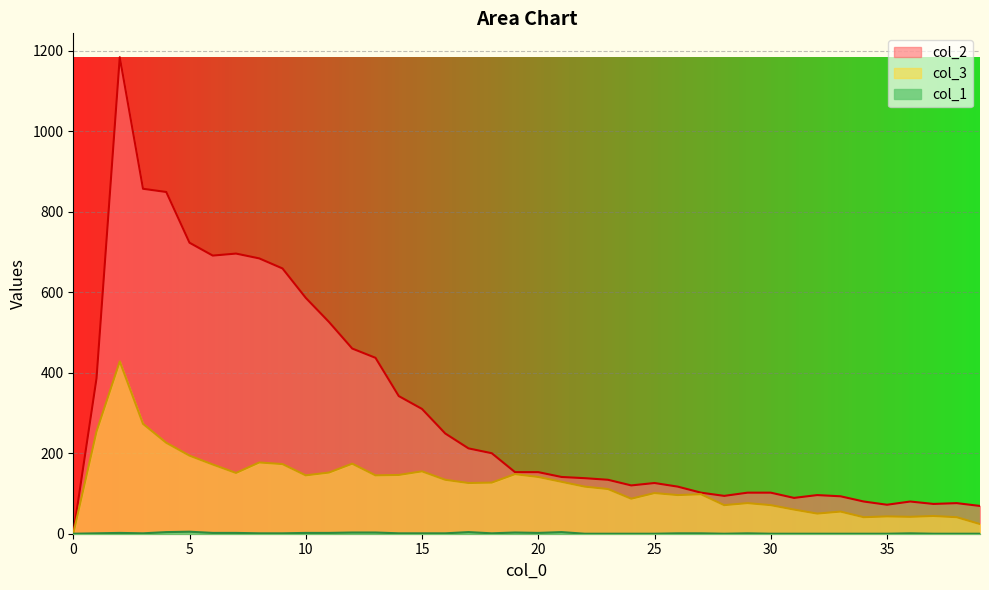

What is the sum of the col_2 values at 35 and 0?

72